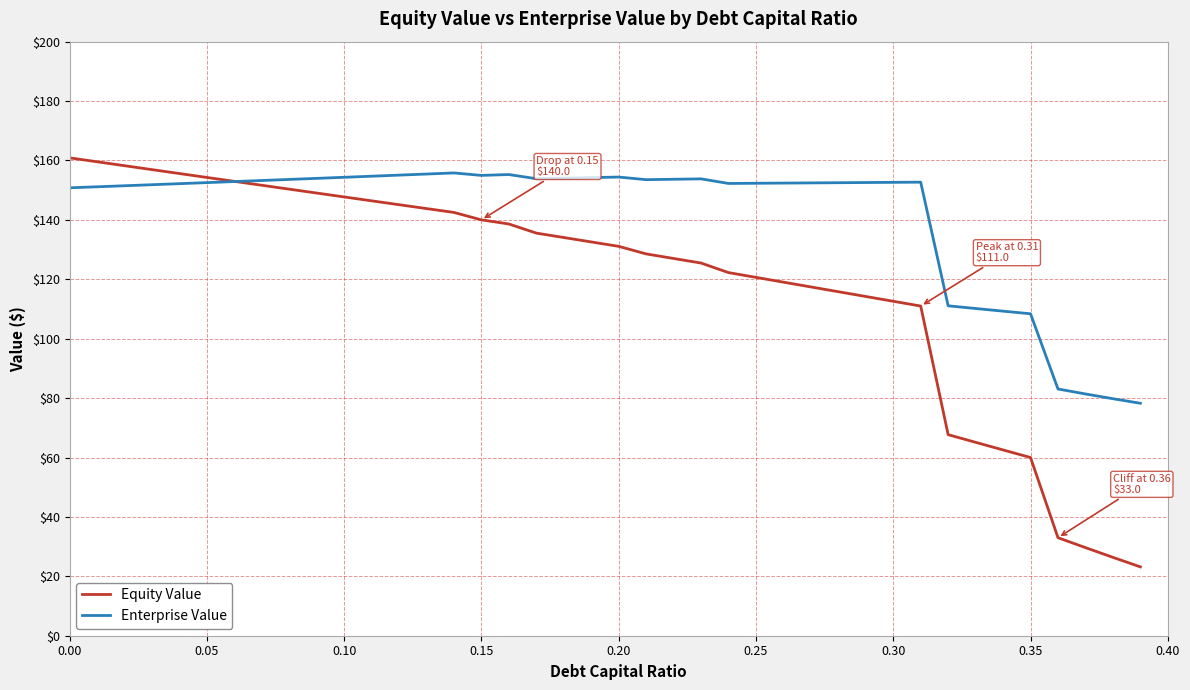

What is the smallest value displayed?

23.2